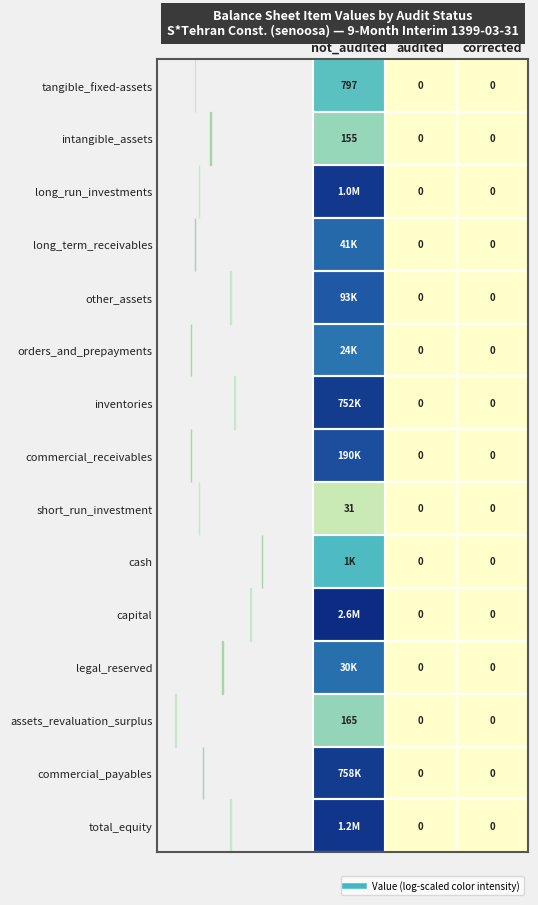

List the series in order of their peak value, lowest first.

short_run_investment, intangible_assets, assets_revaluation_surplus, tangible_fixed-assets, cash, orders_and_prepayments, legal_reserved, long_term_receivables, other_assets, commercial_receivables, inventories, commercial_payables, long_run_investments, total_equity, capital